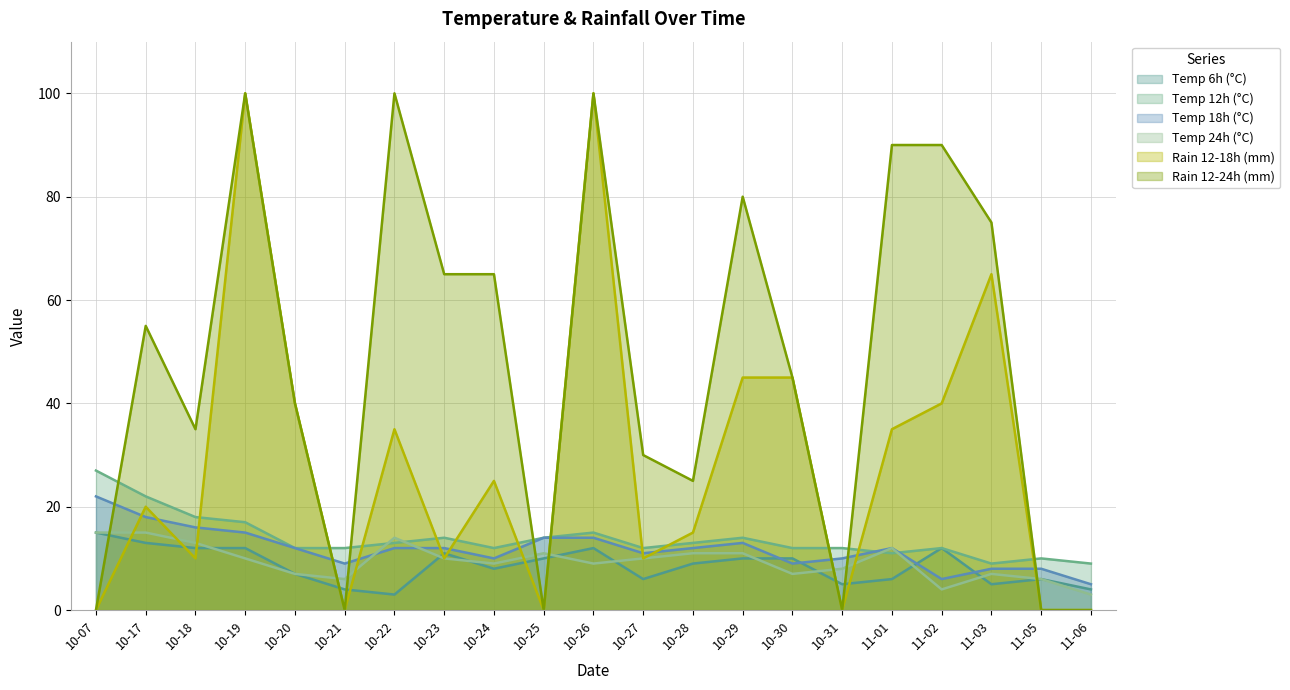

Which series has the widest spread of values?

rain_12-18